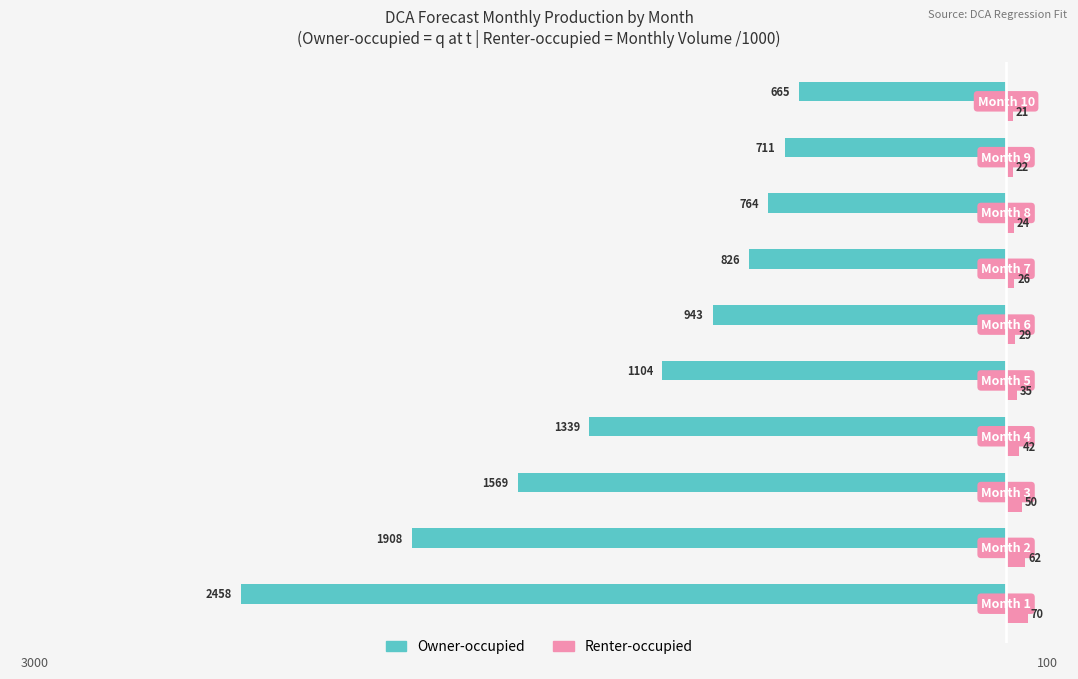

What is the greatest value displayed?

70